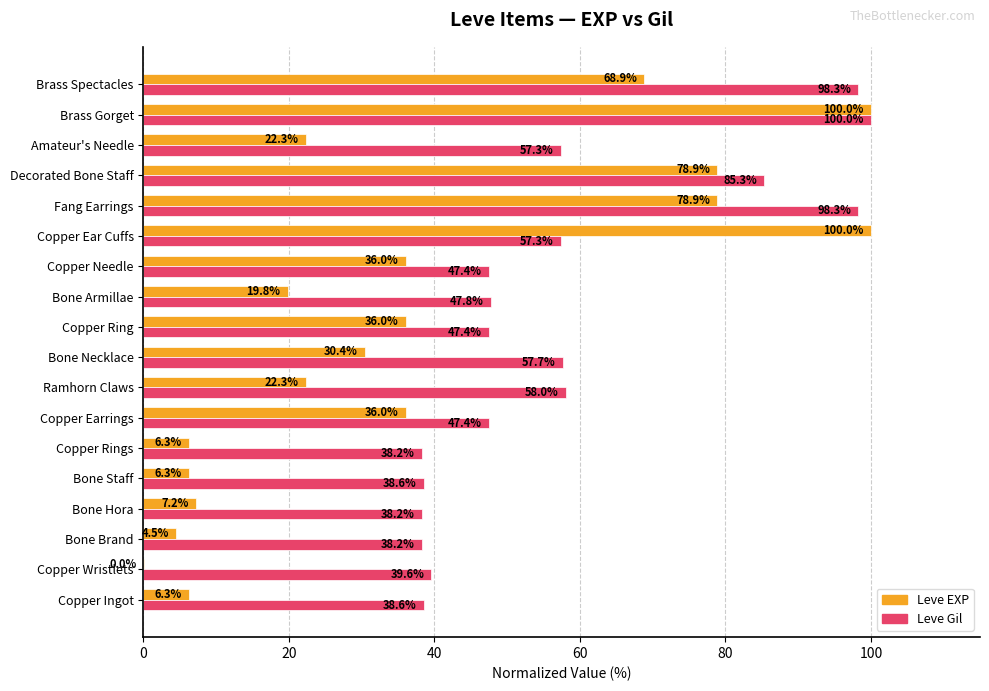

What is the sum of all Leve EXP values?

660.3